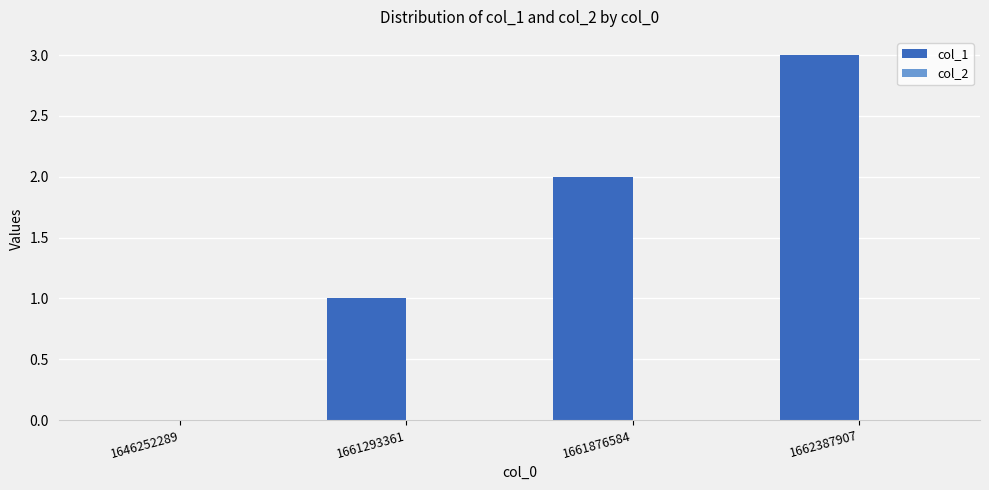

True or false: the data shows 3 at 1662387907.

True